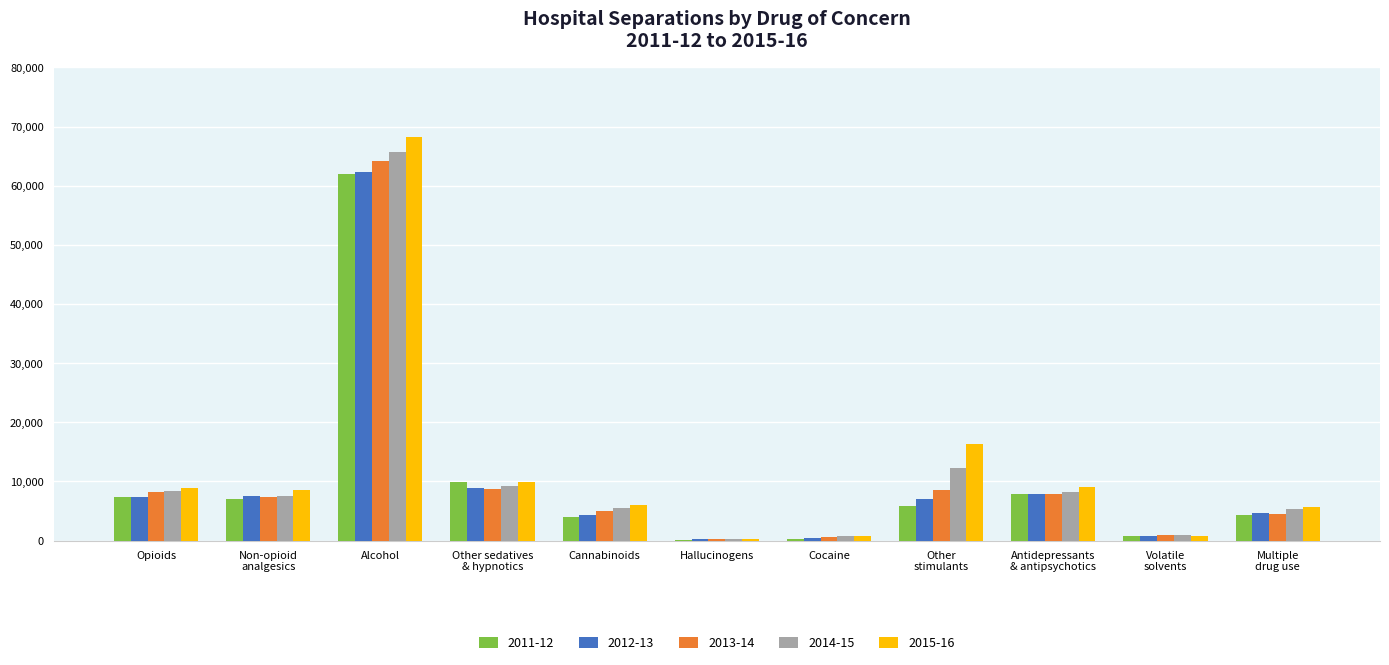

At which category is the sum across all series the highest?

Alcohol